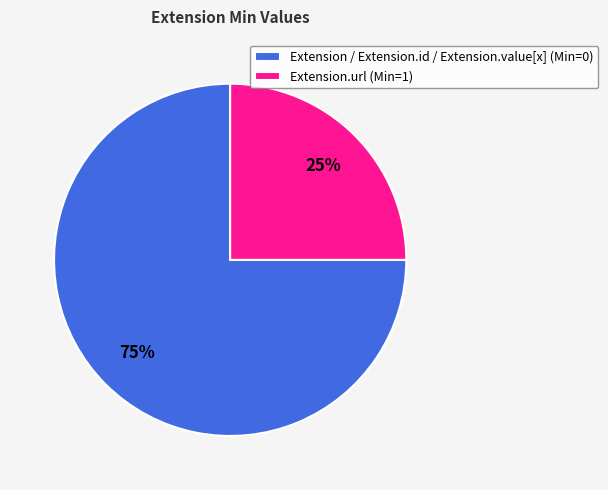

The Extension / Extension.id / Extension.value[x] (Min=0) slice represents 70% of the pie. True or false?

False